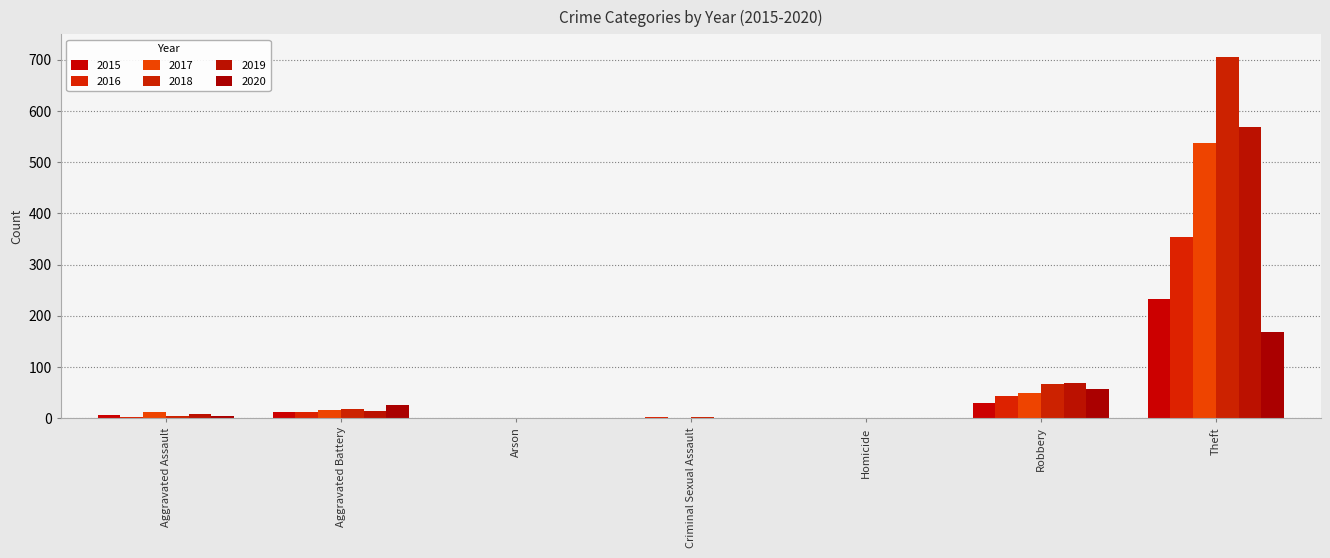

Reading left to right, extract all data points from this chart.

2015: Aggravated Assault=6	Aggravated Battery=13	Arson=0	Criminal Sexual Assault=0	Homicide=0	Robbery=30	Theft=233
2016: Aggravated Assault=3	Aggravated Battery=13	Arson=0	Criminal Sexual Assault=2	Homicide=0	Robbery=44	Theft=354
2017: Aggravated Assault=12	Aggravated Battery=17	Arson=0	Criminal Sexual Assault=1	Homicide=0	Robbery=49	Theft=538
2018: Aggravated Assault=5	Aggravated Battery=18	Arson=0	Criminal Sexual Assault=2	Homicide=0	Robbery=67	Theft=705
2019: Aggravated Assault=8	Aggravated Battery=14	Arson=0	Criminal Sexual Assault=1	Homicide=0	Robbery=69	Theft=568
2020: Aggravated Assault=4	Aggravated Battery=26	Arson=1	Criminal Sexual Assault=0	Homicide=1	Robbery=57	Theft=168